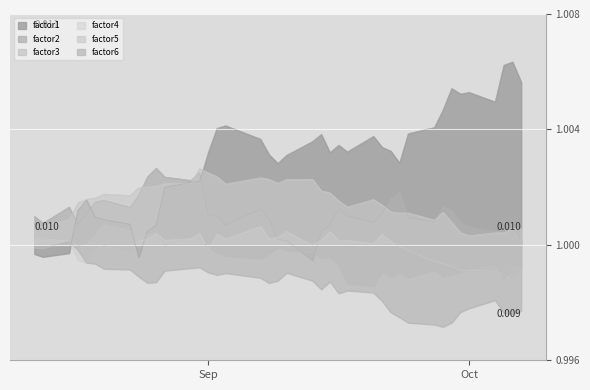

True or false: factor6 and factor2 intersect in this chart.

False